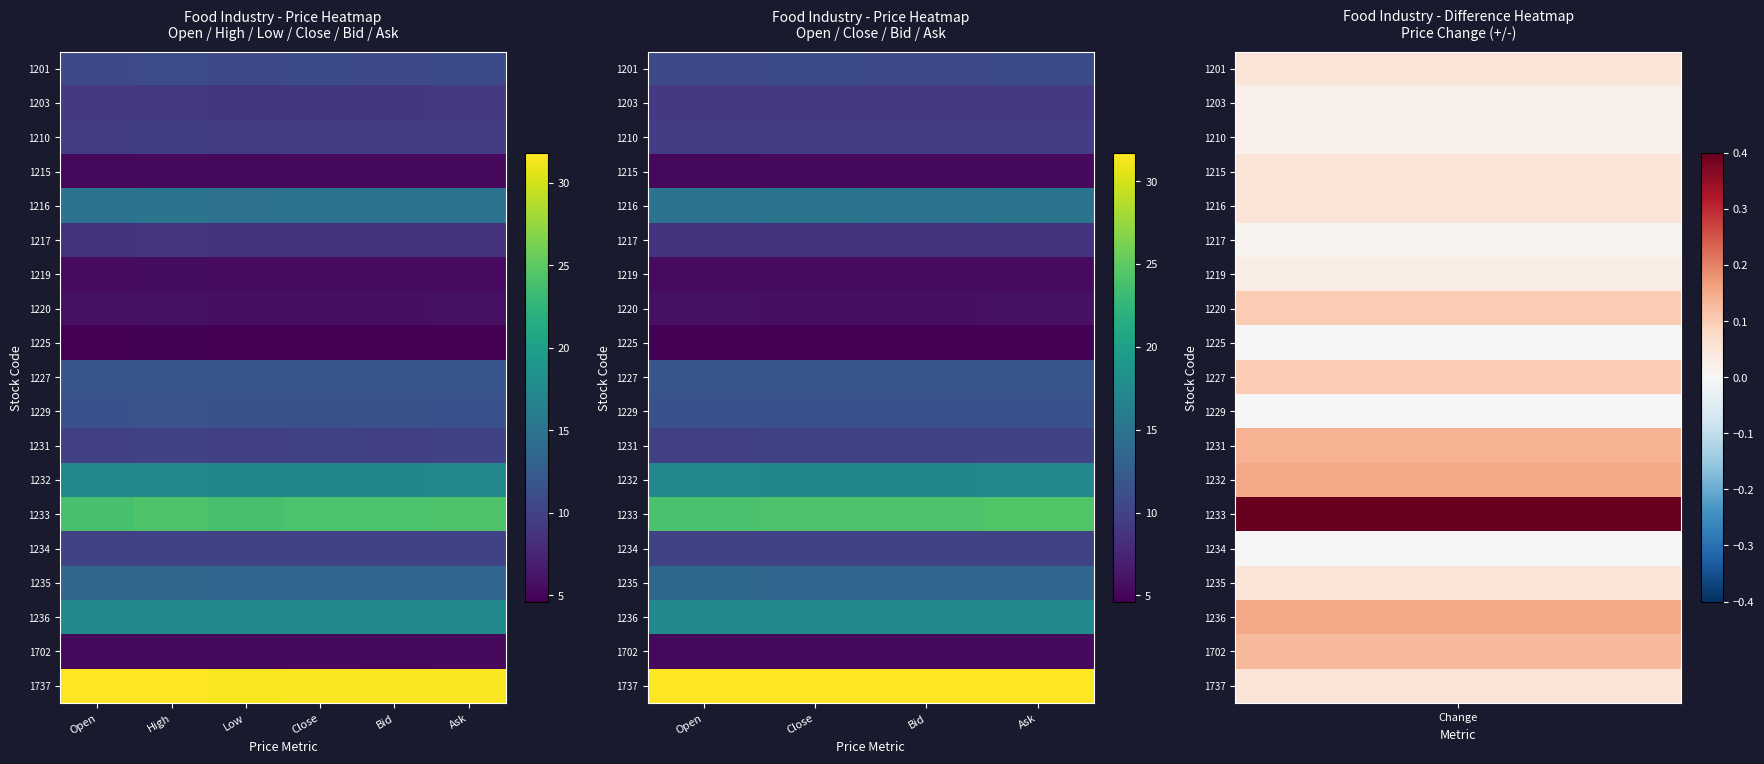

Where is 1233 nearest to the value 24?

Open